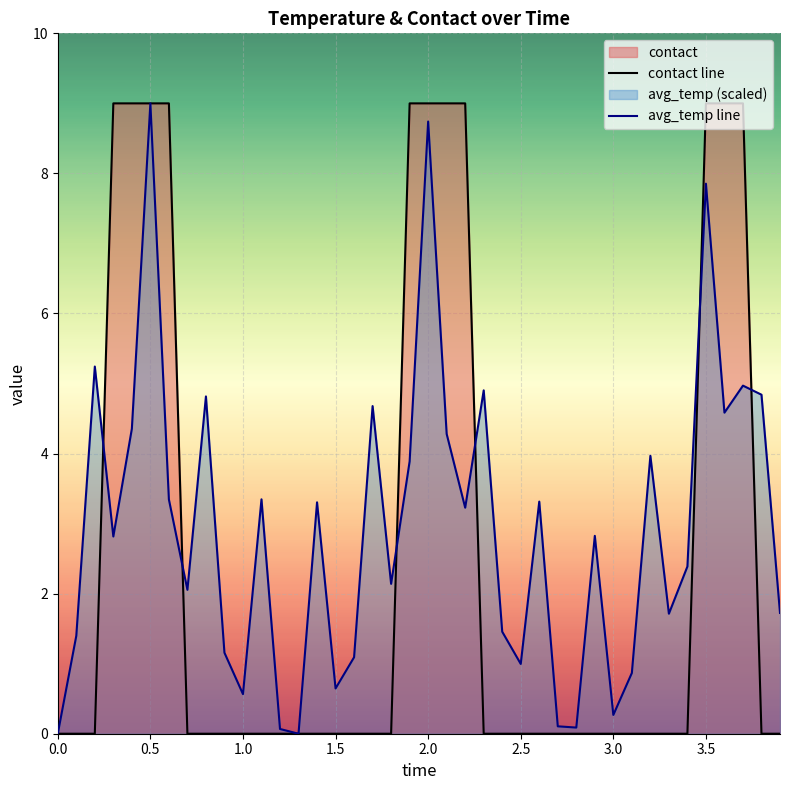

Which series has the largest total across all categories?

avg_temp line